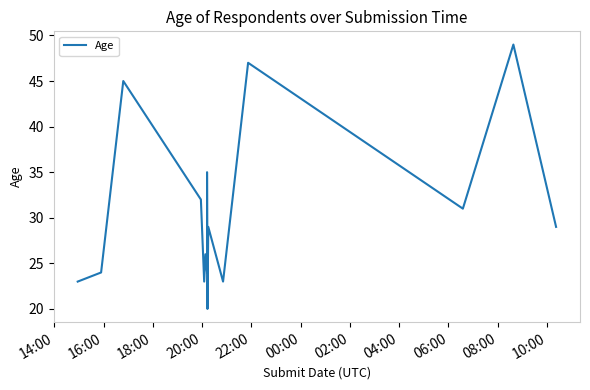

True or false: there are more than 1 points higher than both neighbors.

True